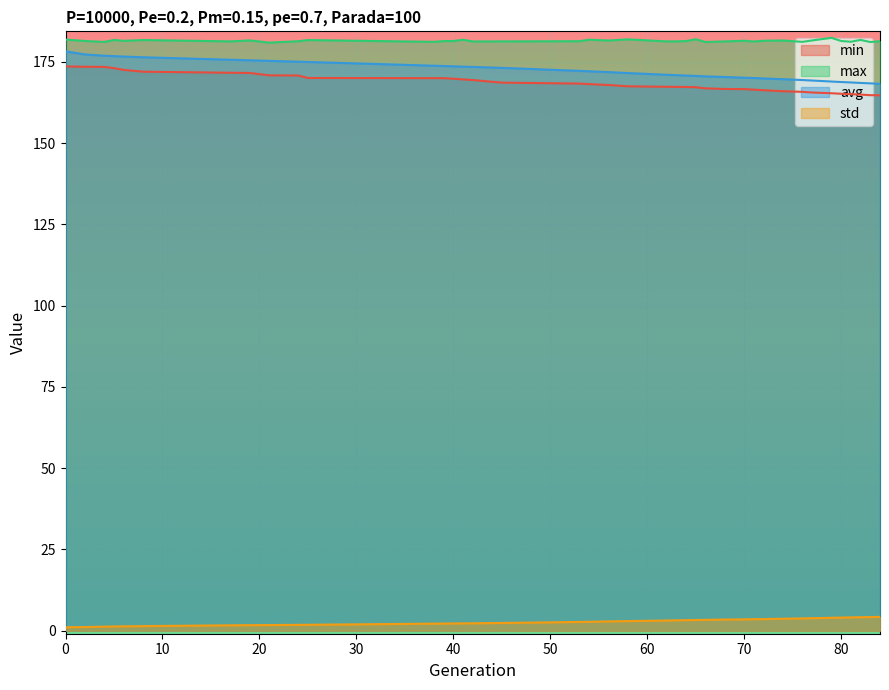

What is the value of the max point at the 19th from the left?

181.8